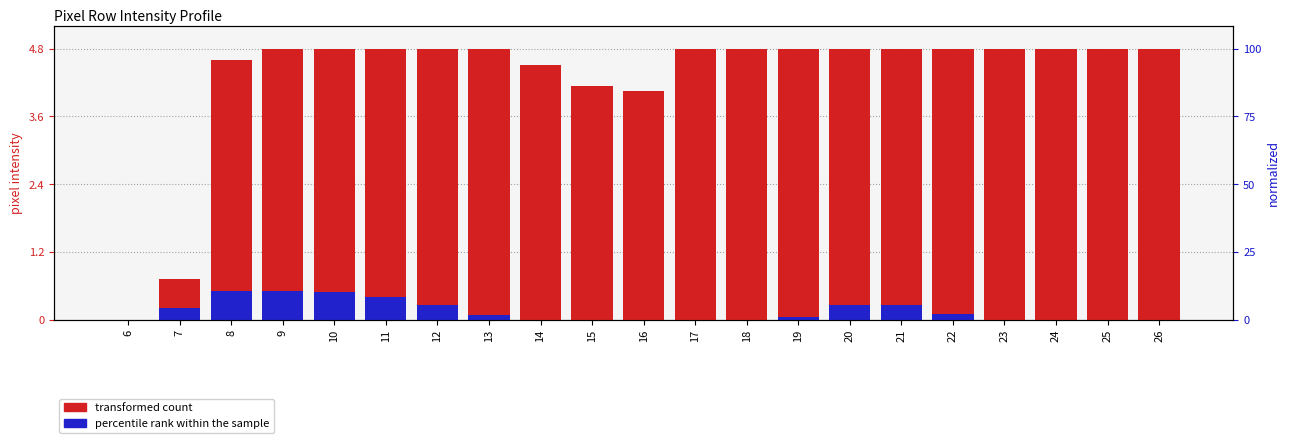

What is the total value across all series at 17?

4.8